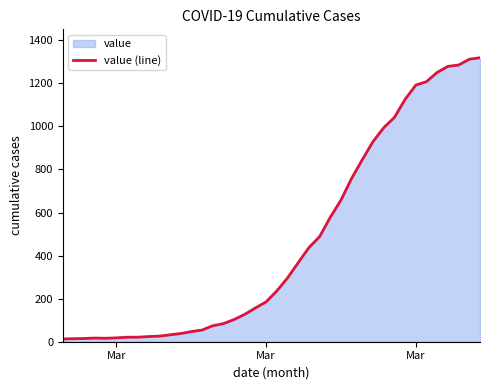

The value at 35 is 1881. True or false?

False